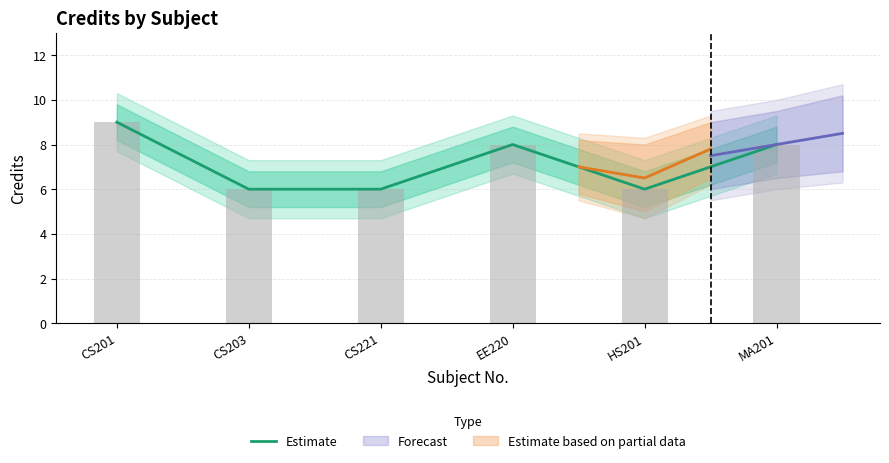

How many values are below 8?

3